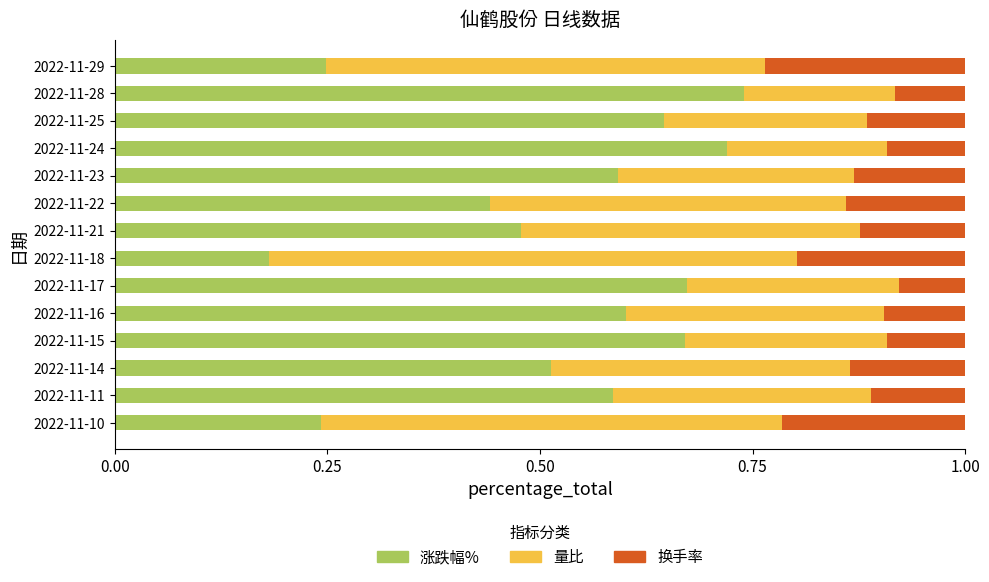

Count the 涨跌幅% values in the range 0 to 1.

14